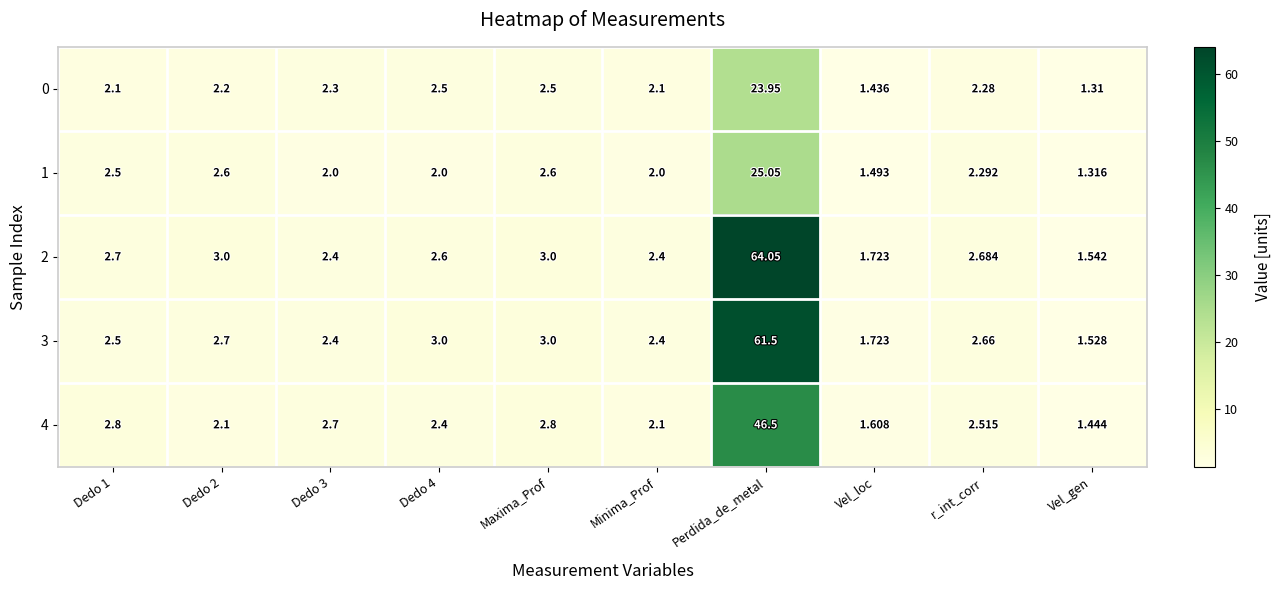

At which label does 0 reach its peak?

Perdida_de_metal